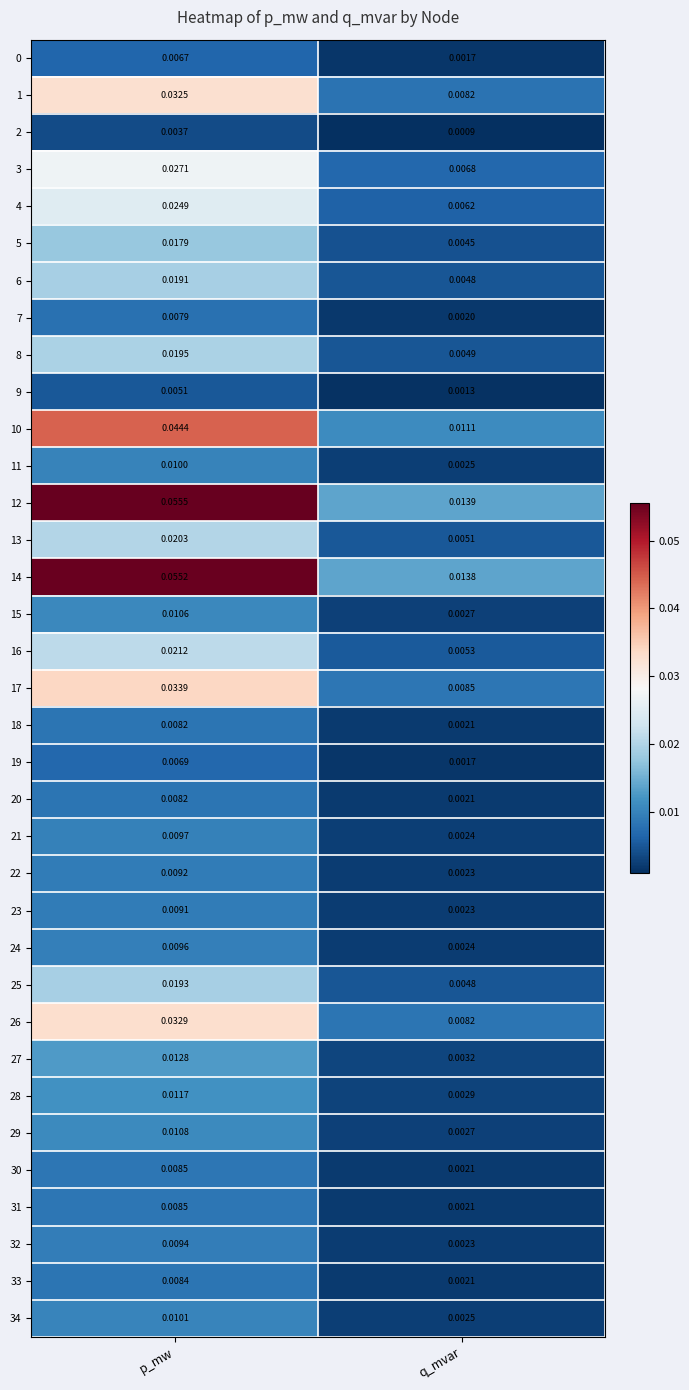

Which category has the lowest value in the 14 series?

q_mvar